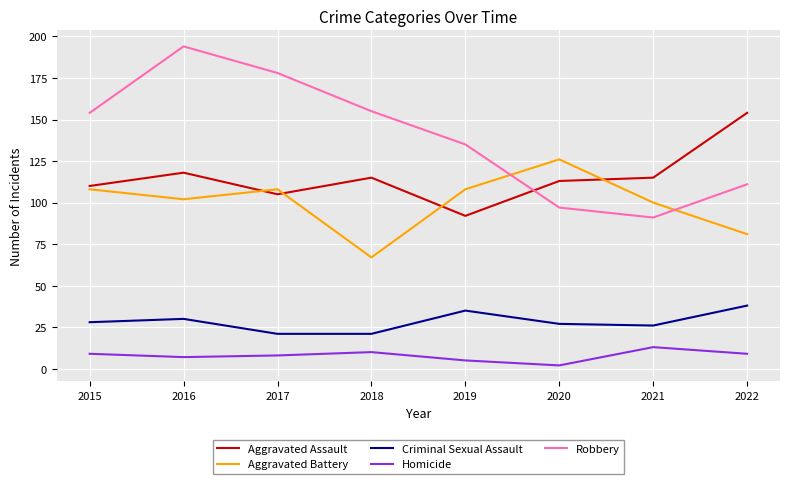

The value of Aggravated Battery at 2019 is 108. True or false?

True